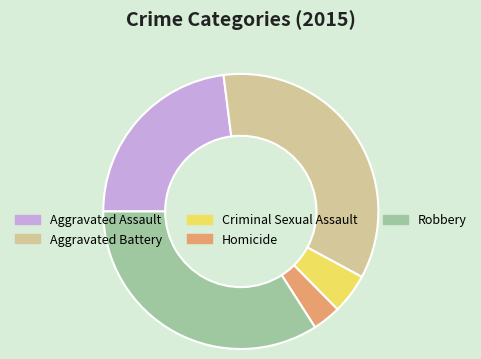

How many segments does this pie chart have?

5